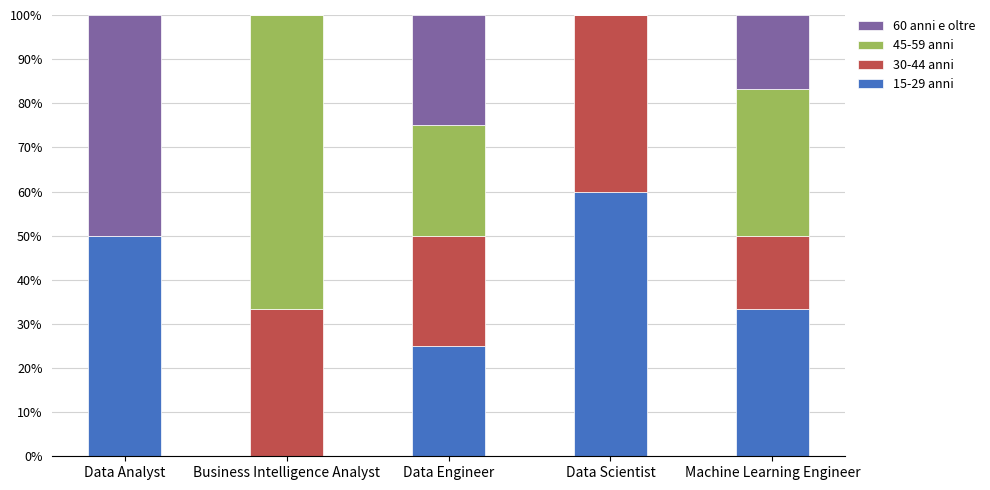

Is it true that 15-29 anni equals 33.3 at Machine Learning Engineer?

True